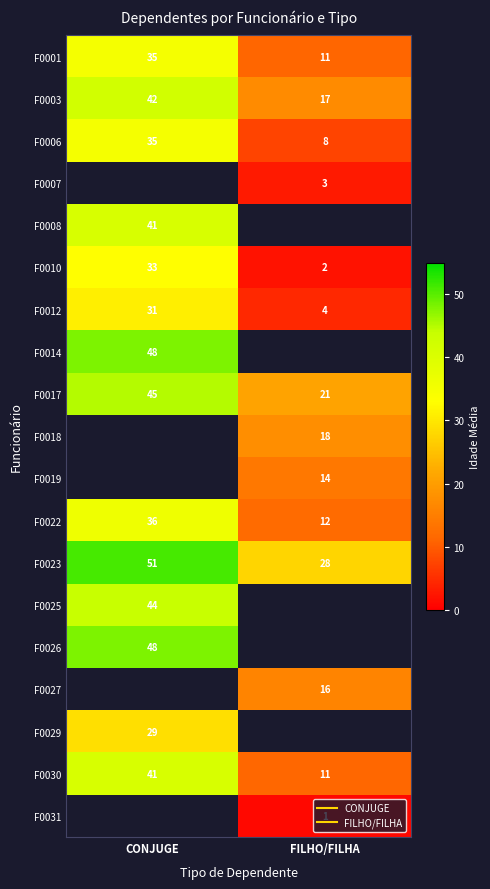

The value of F0006 at FILHO/FILHA is 11.3. True or false?

False